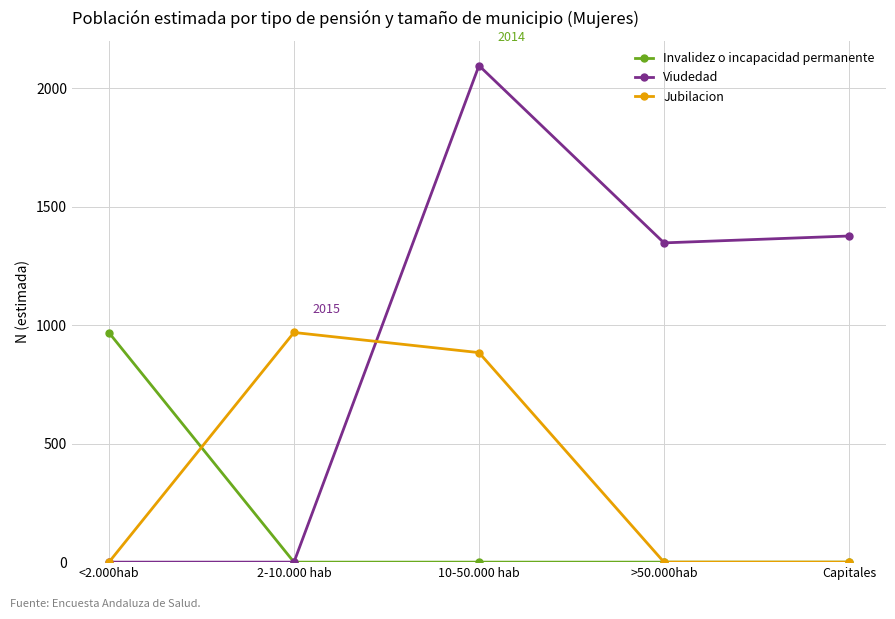

How many lines are shown in the chart?

3